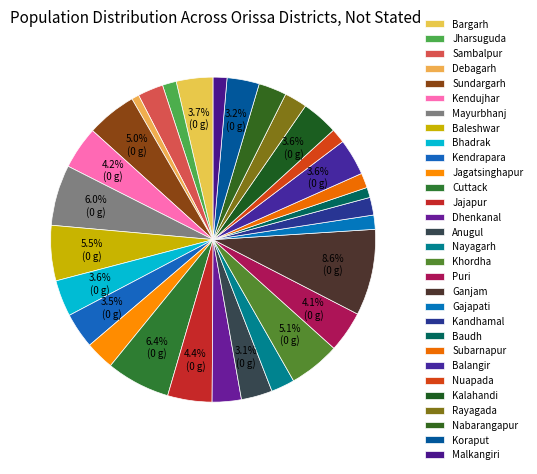

Which slice is the smallest?

Debagarh